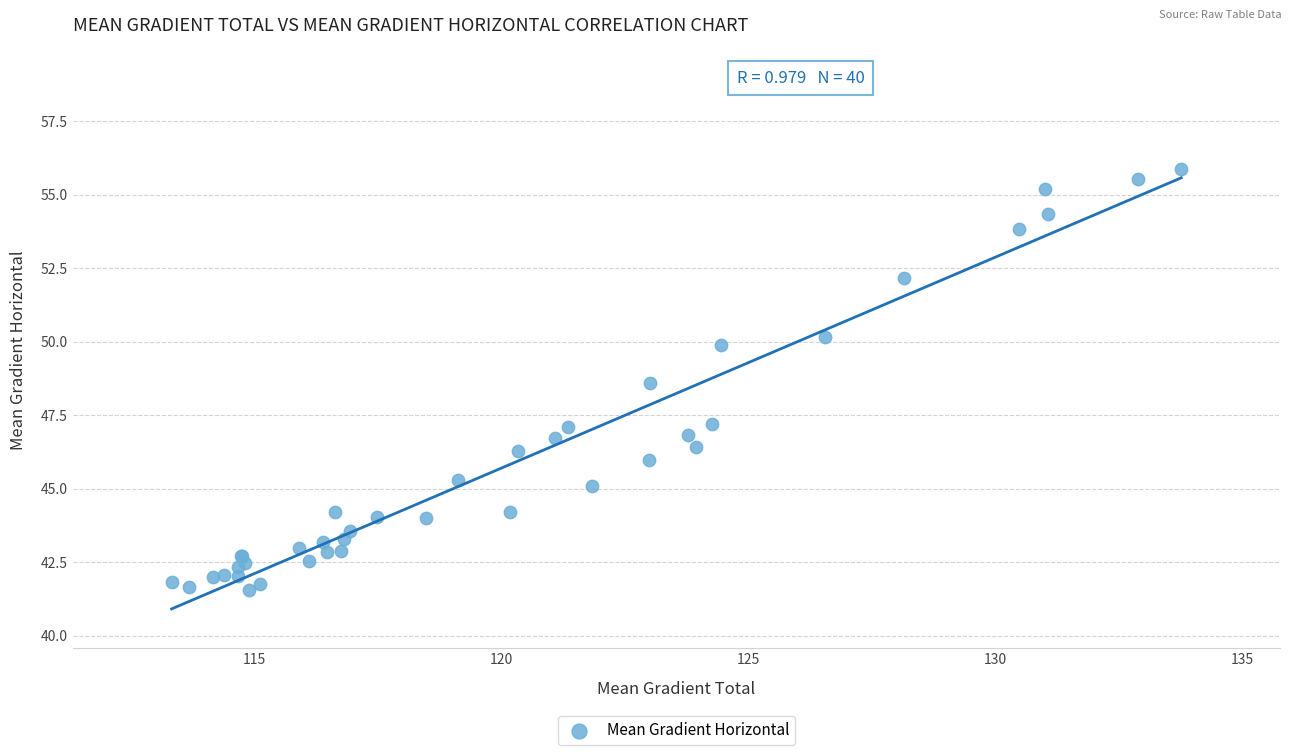

What Y value in the scatter plot is closest to 48?

48.6